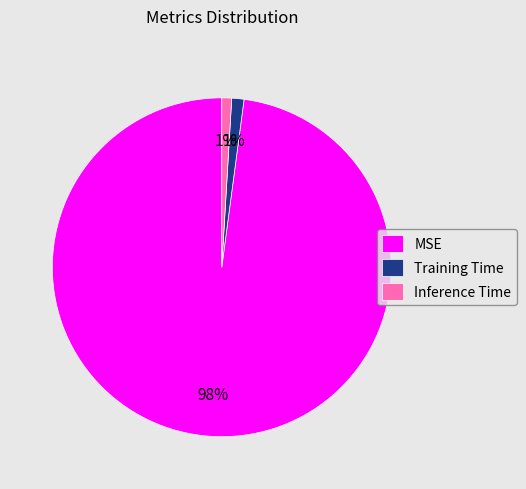

To the nearest percent, what percentage of the pie is Training Time?

1%